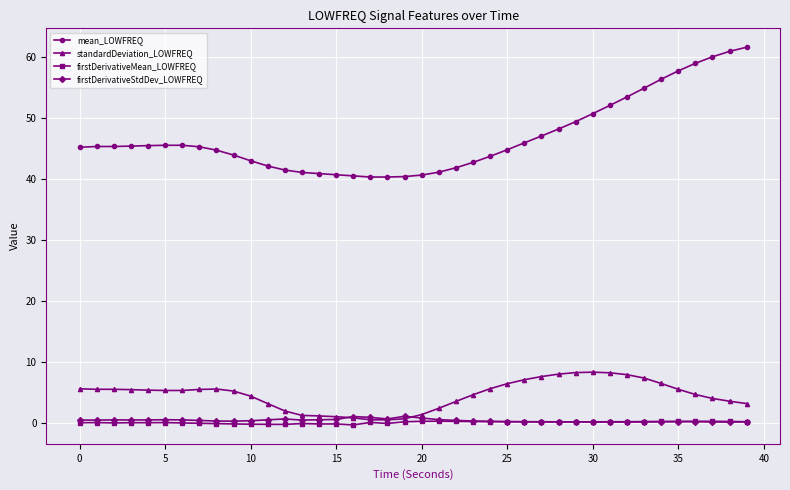

Which series has the largest range (max minus min)?

mean_LOWFREQ